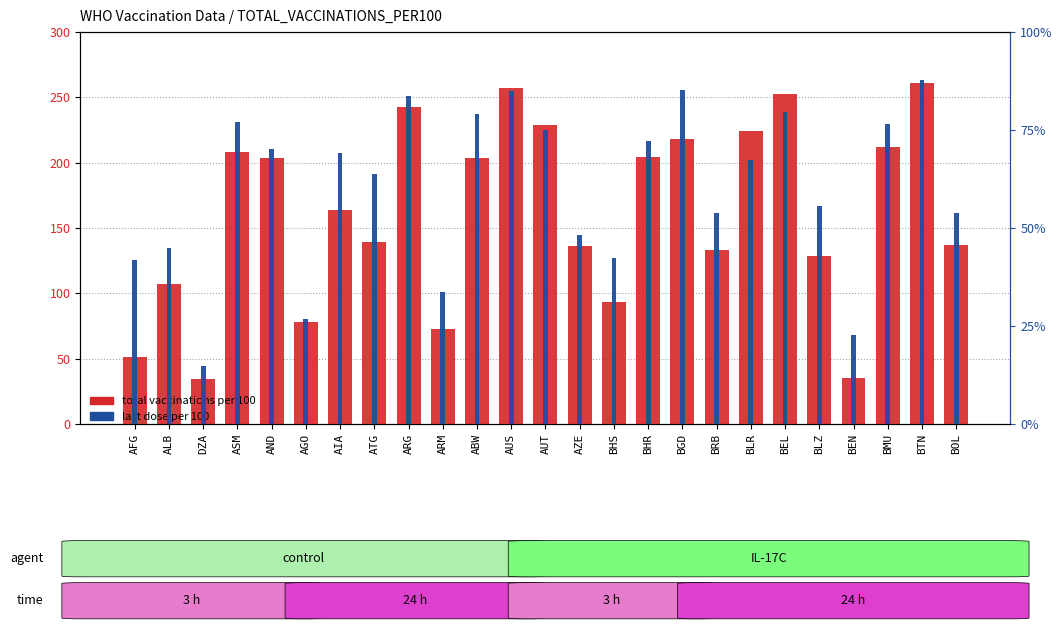

What is the total value across all series at BEL?

332.2